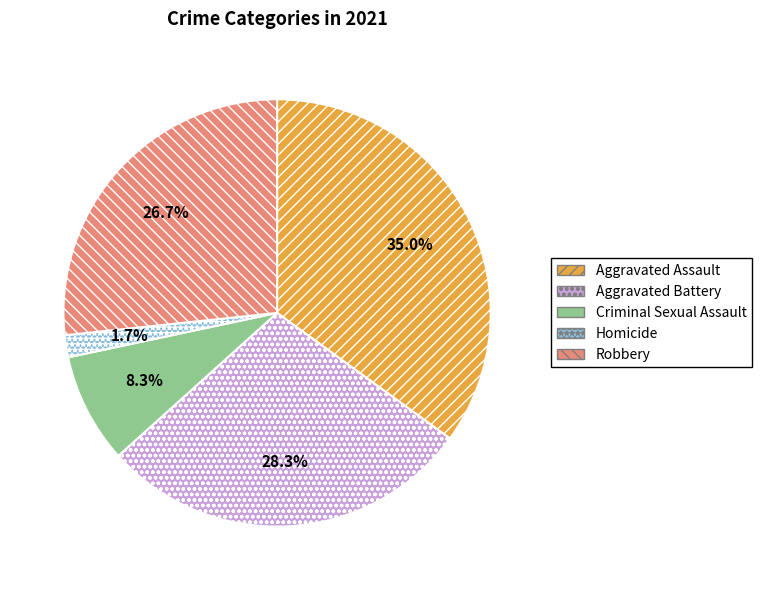

To the nearest percent, what portion does Aggravated Battery represent?

28%